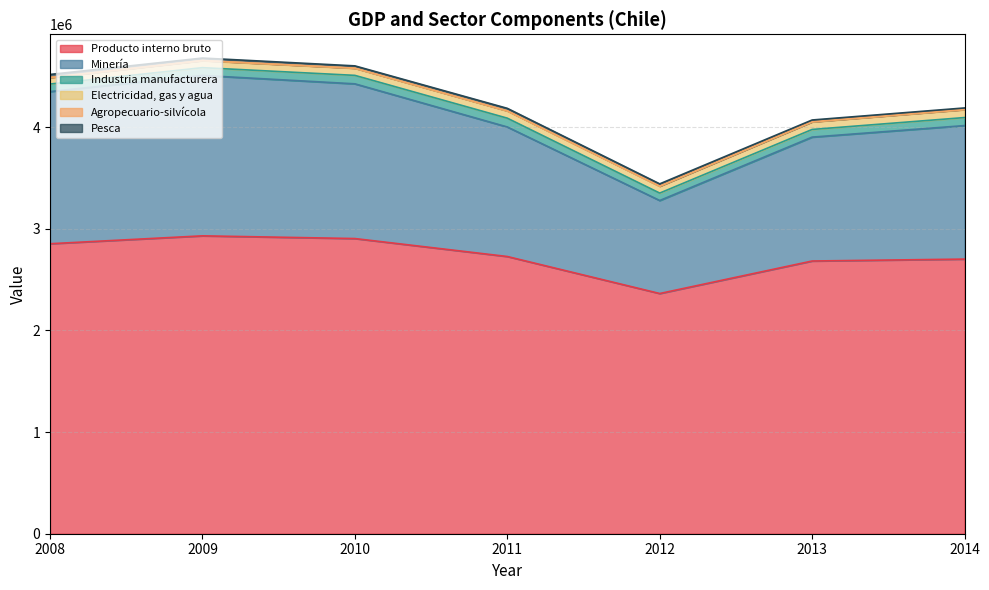

What is the smallest value displayed?

1576